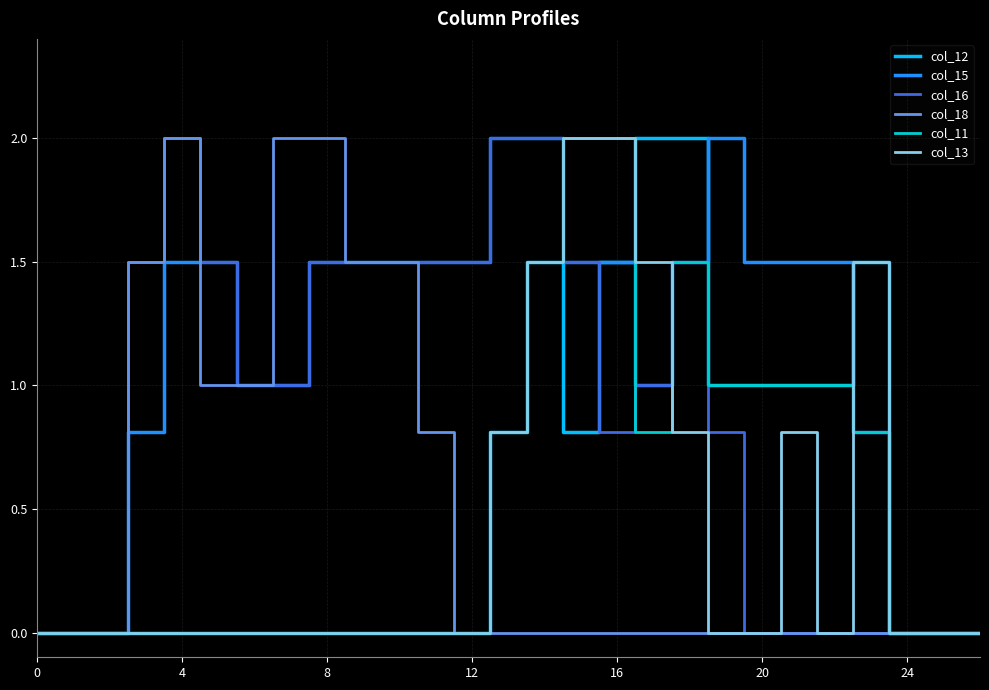

Which series has the largest total across all categories?

col_15